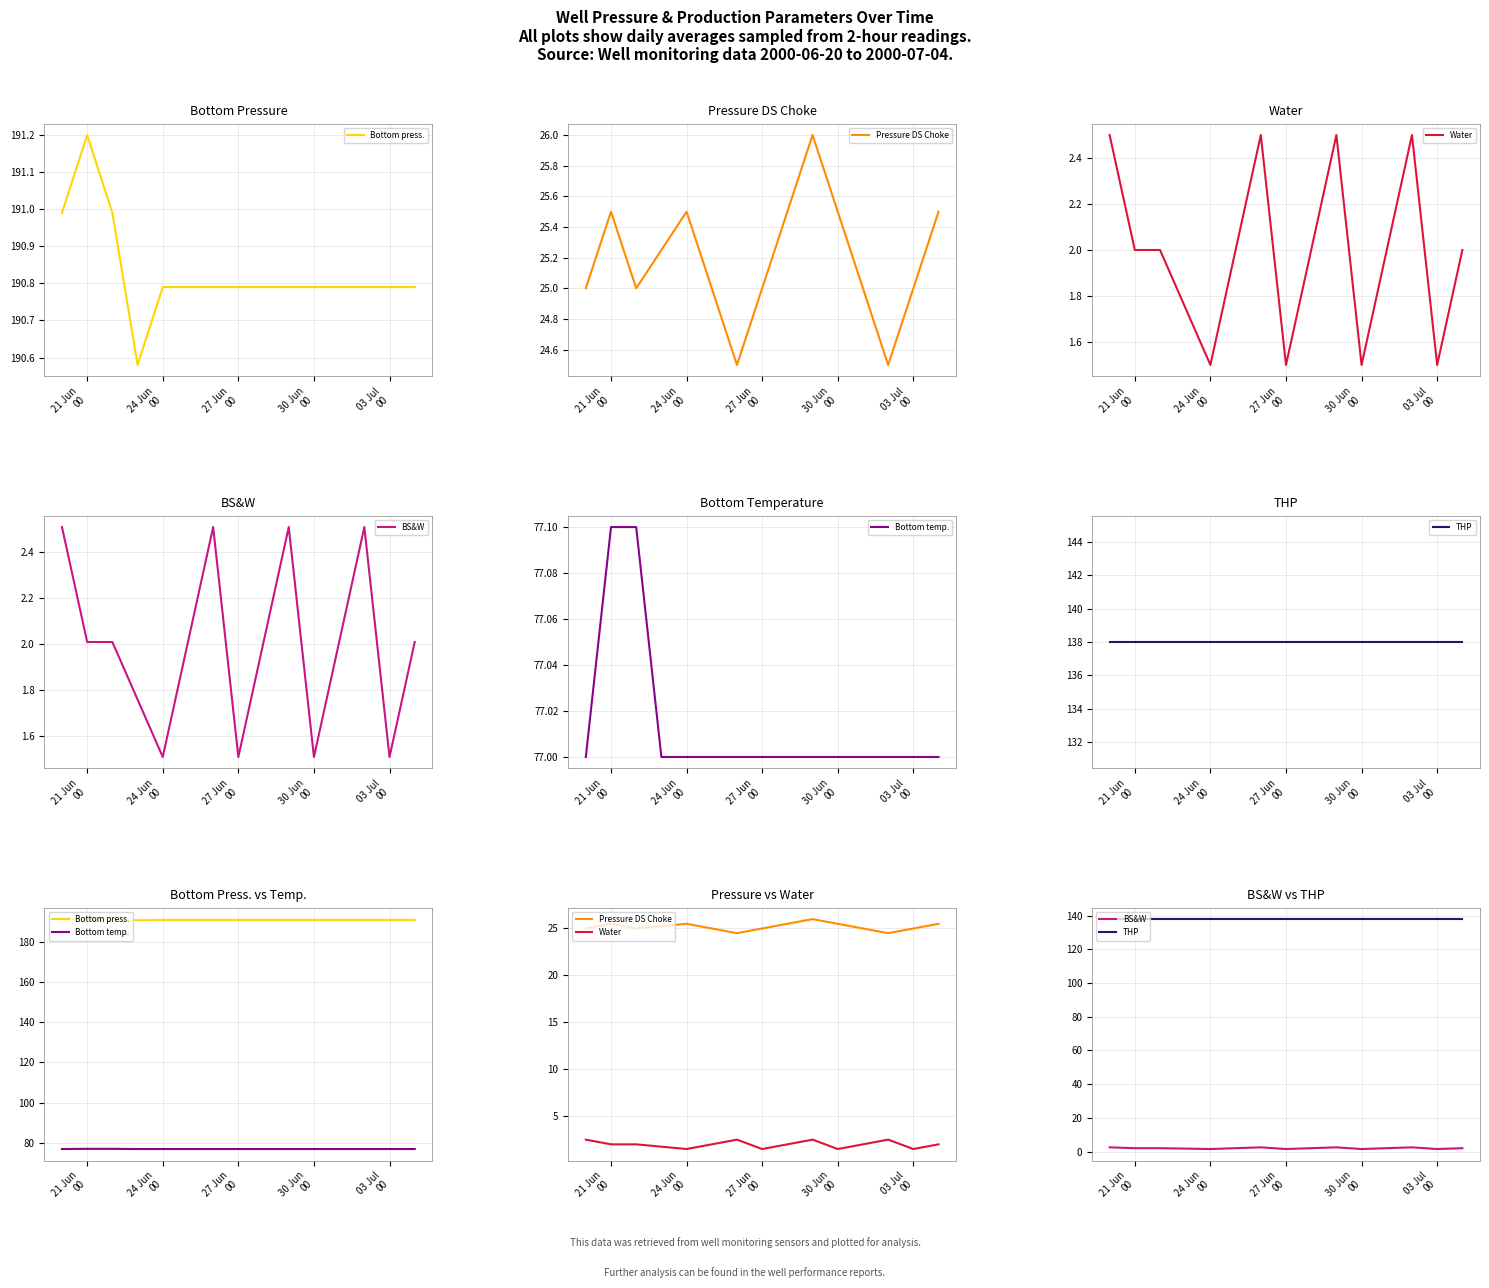

What is the total value across all series at 30 Jun 00?

434.3